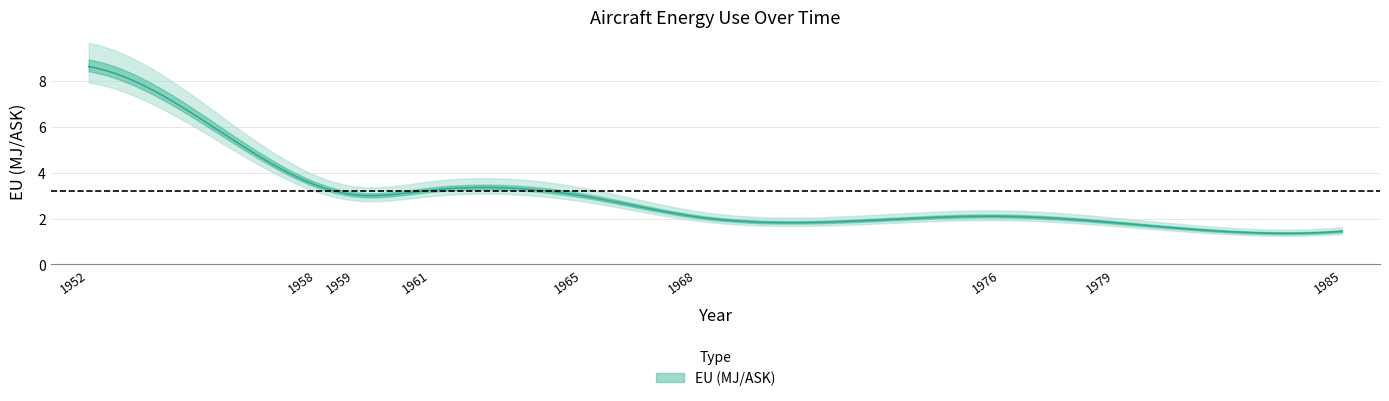

How many data points are less than 2?

2